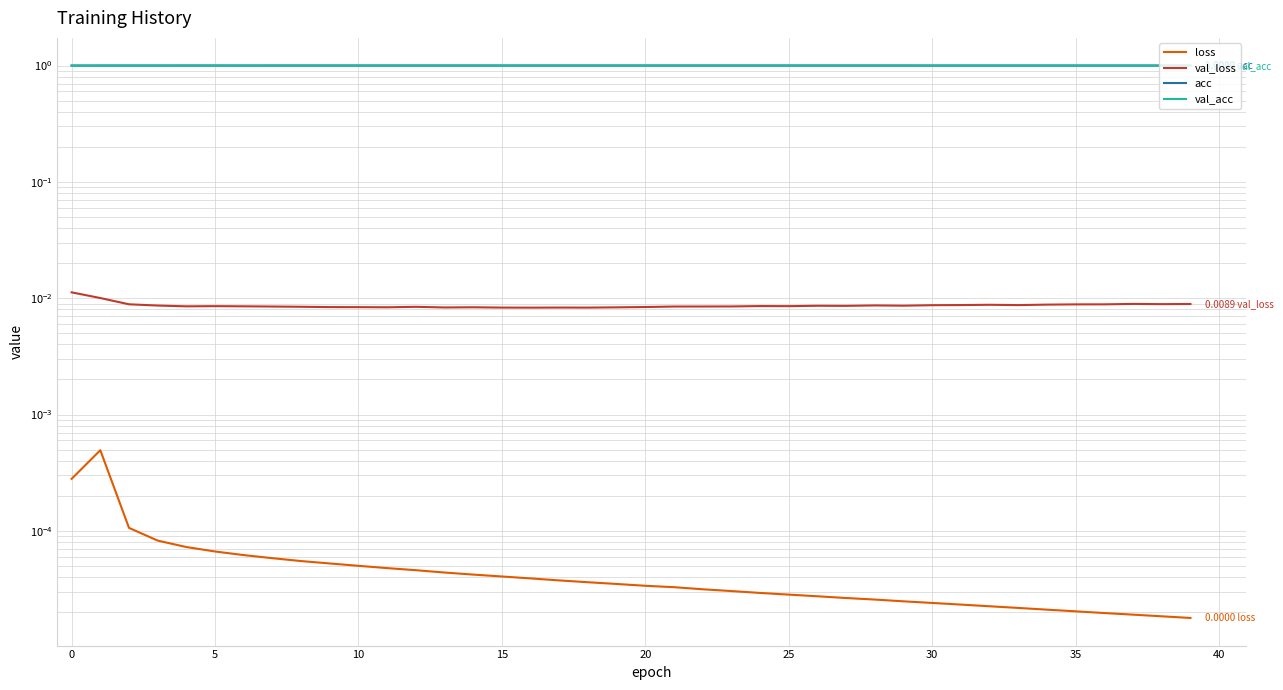

Which series has the largest range (max minus min)?

val_loss